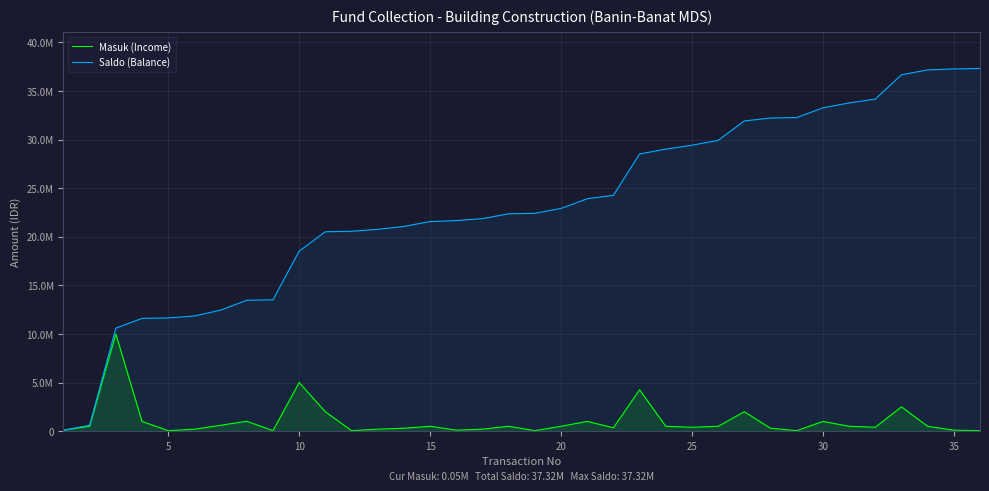

Which series has the largest range (max minus min)?

Saldo (Balance)